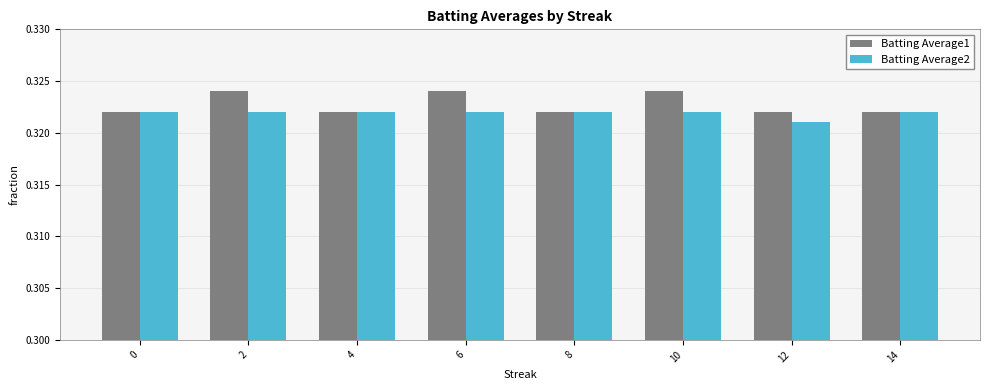

Is the value of Batting Average2 at 12 greater than the value of Batting Average1 at 2?

No